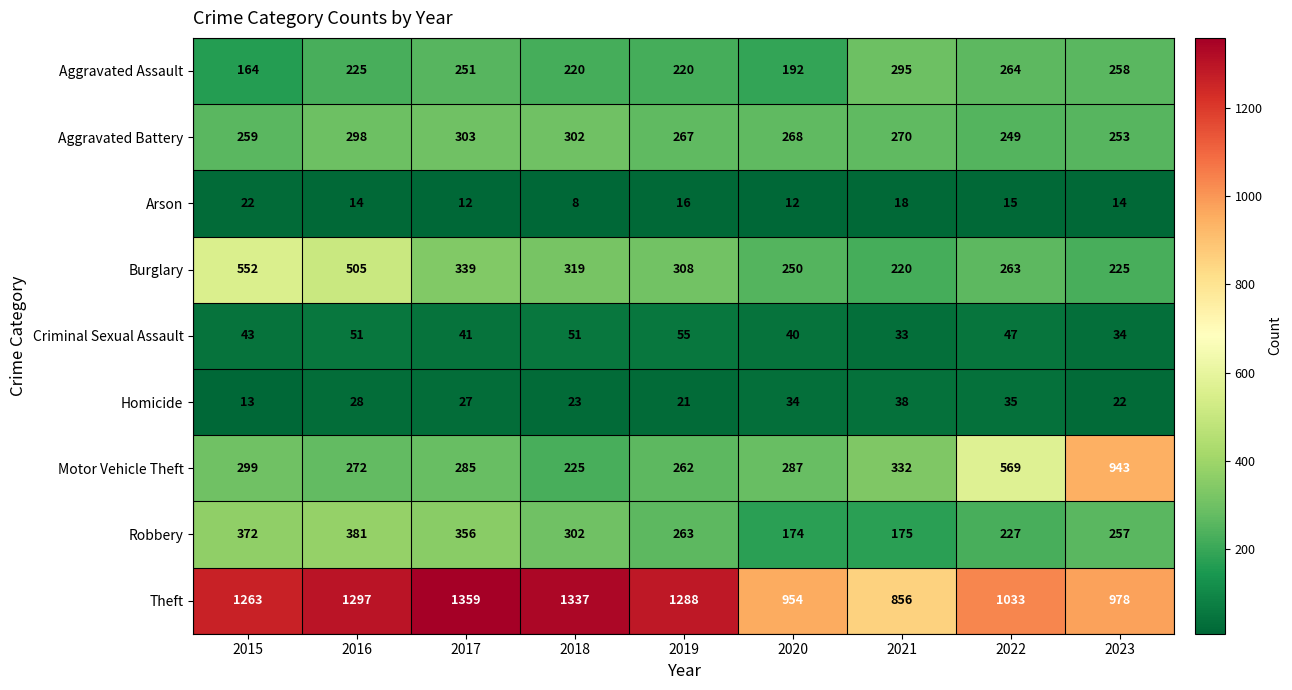

Is it true that Aggravated Assault equals 148 at 2022?

False